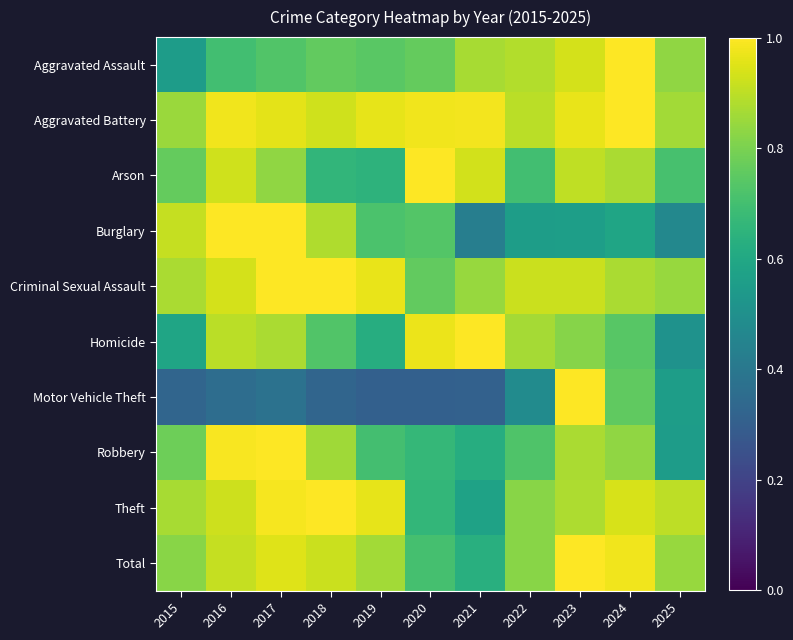

What is the greatest value displayed?

1.0